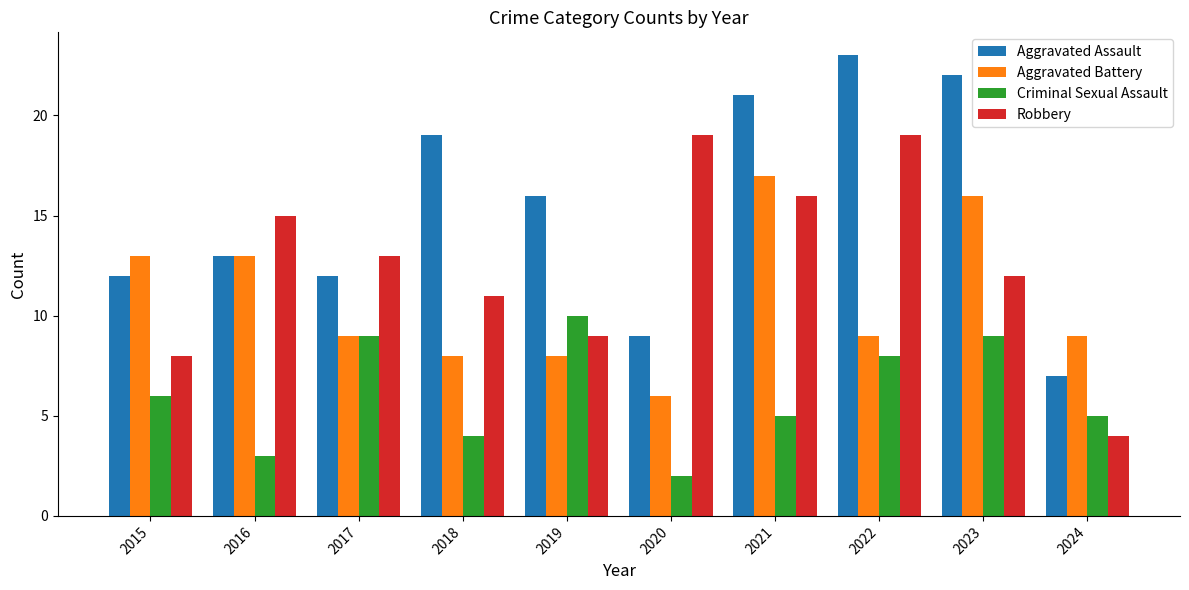

True or false: Criminal Sexual Assault has a value of 3 at 2016.

True